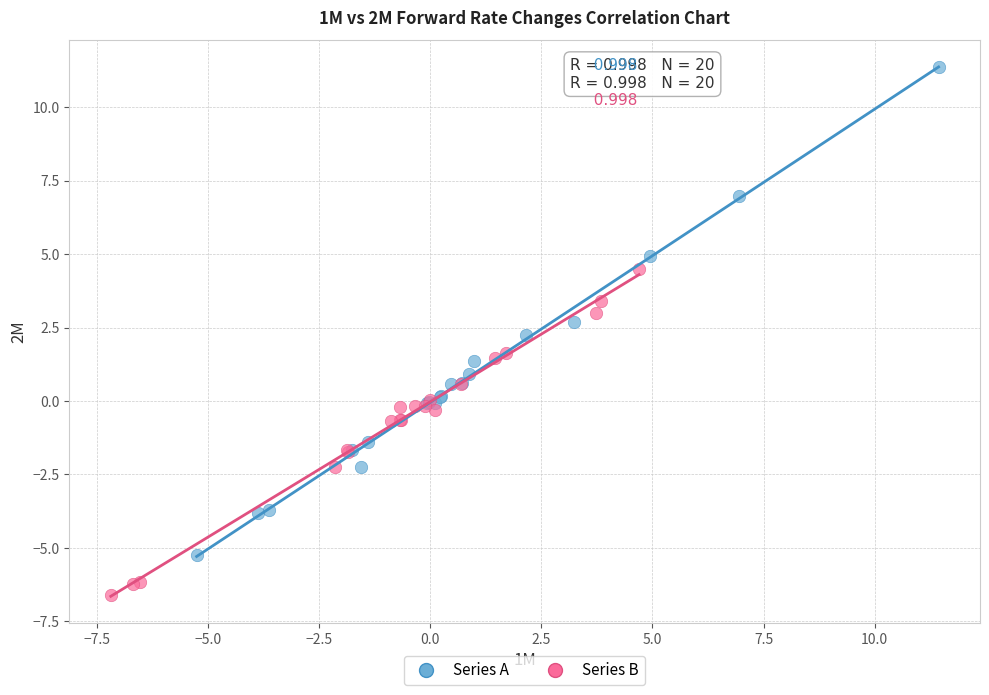

Which series has the widest spread of Y values?

Series A